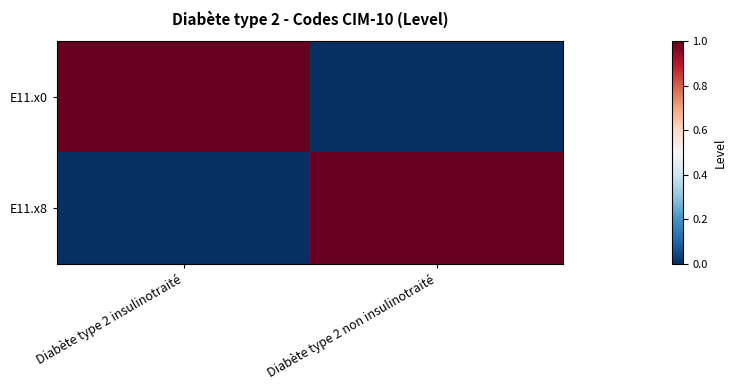

At which category is the sum across all series the highest?

Diabète type 2 insulinotraité